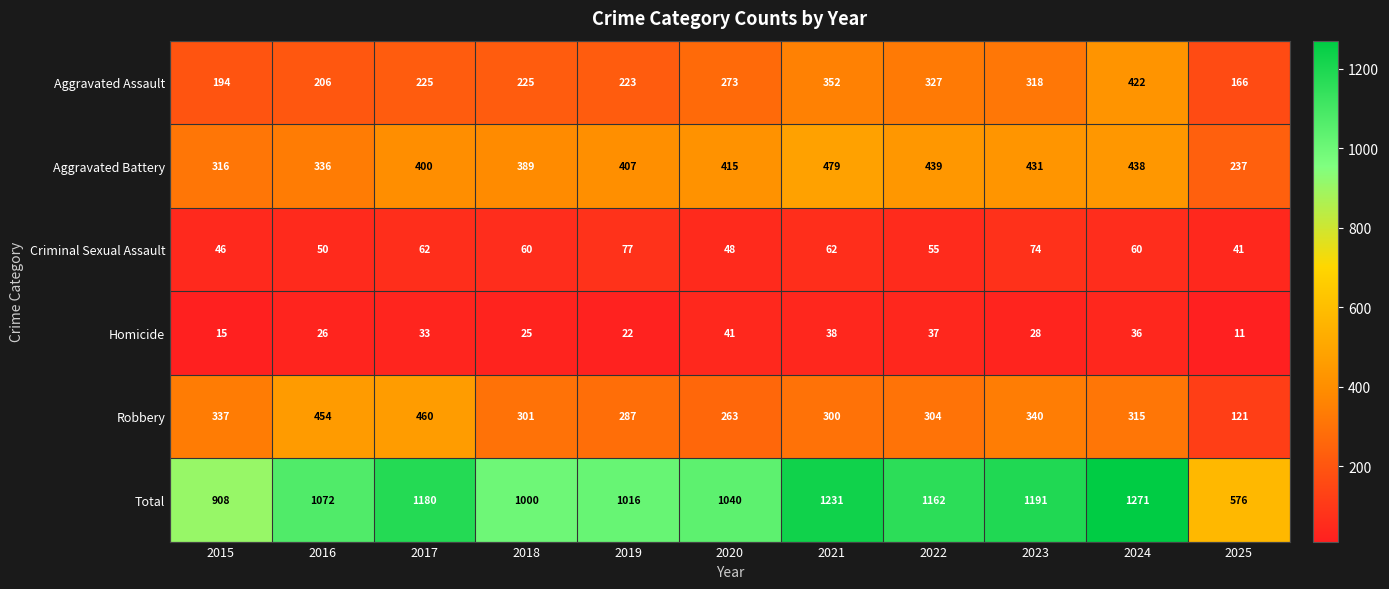

At which category does the chart reach its peak across all series?

2024